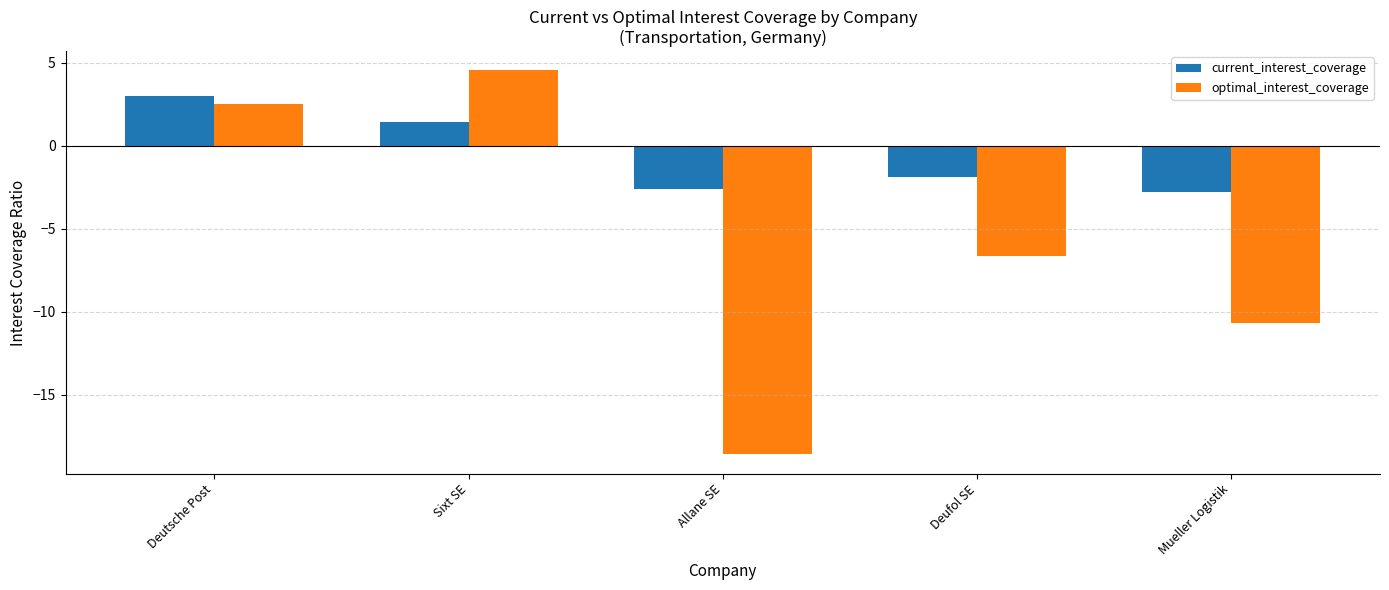

What is the maximum value for current_interest_coverage?

3.0